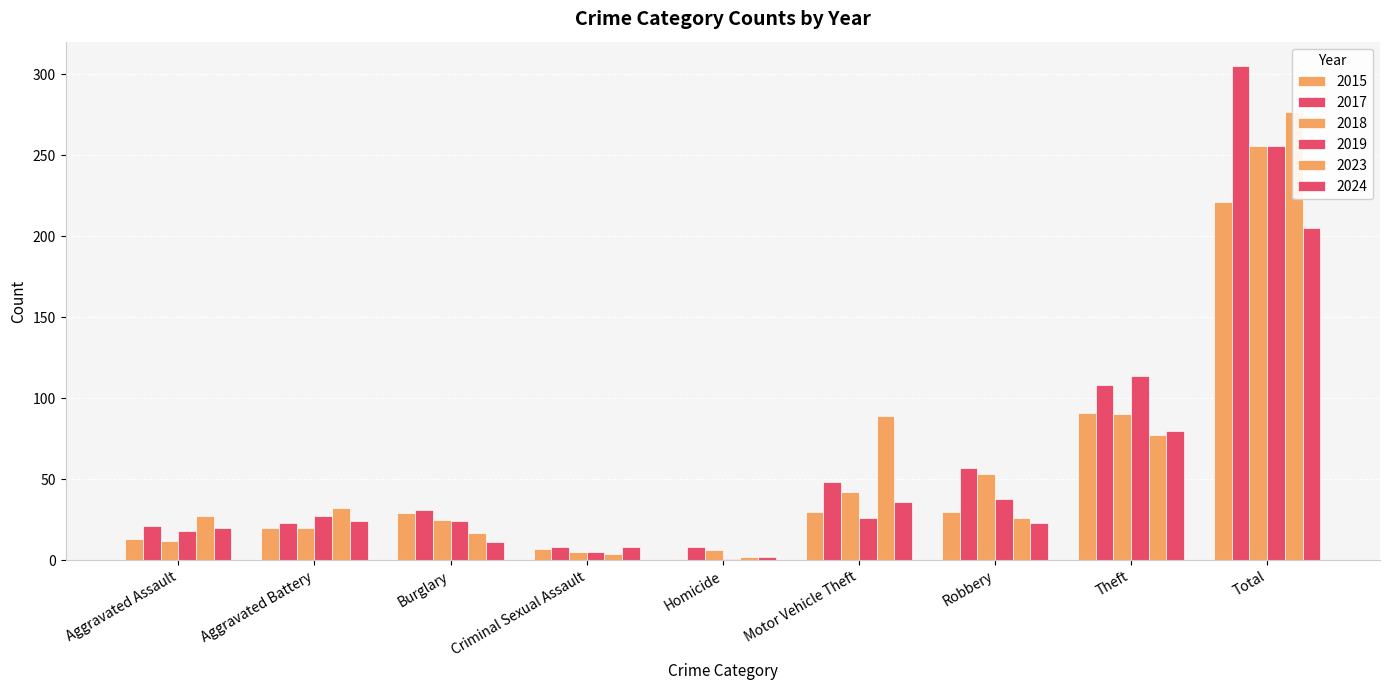

What is the difference between the maximum and second lowest values in the 2017 series?

297